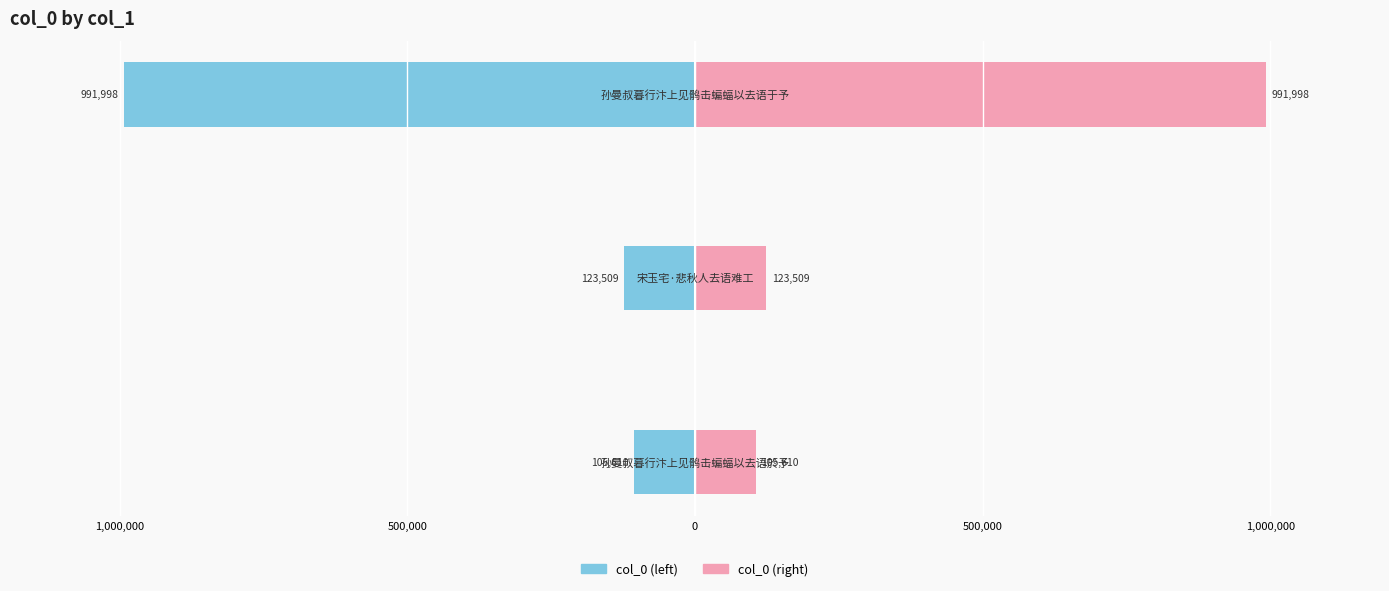

Reading left to right, what are all the values shown in this chart?

col_0 (left): -105610	-123509	-991998
col_0 (right): 105610	123509	991998